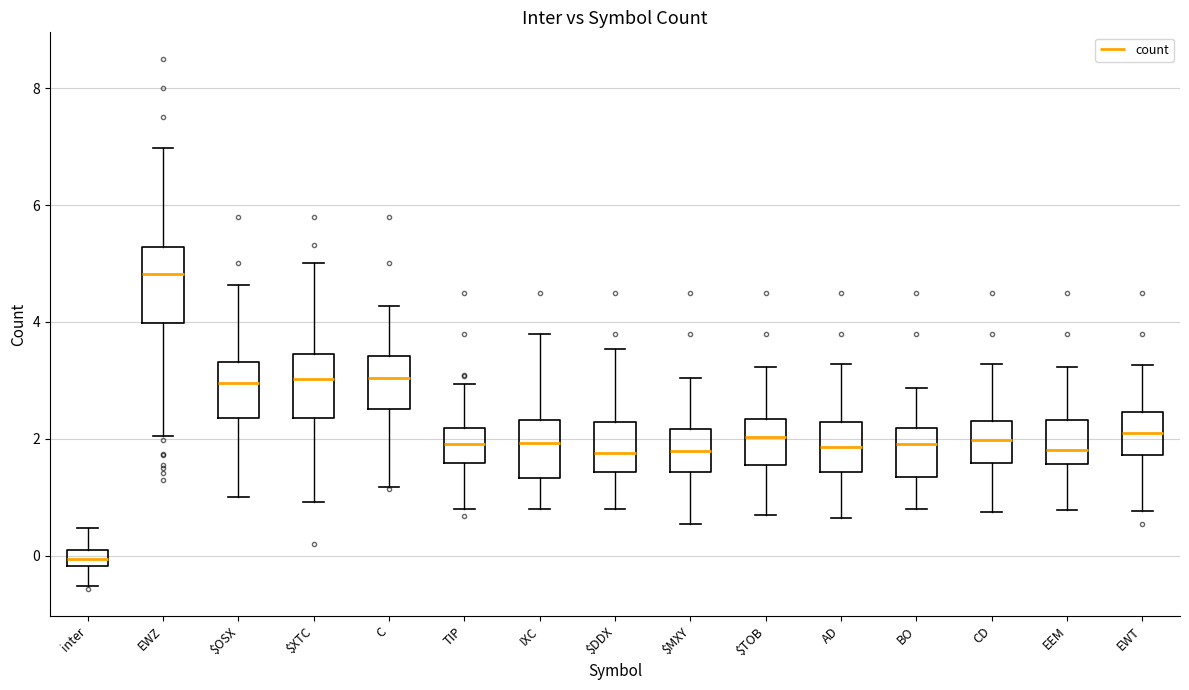

Which box has the highest median line?

EWZ